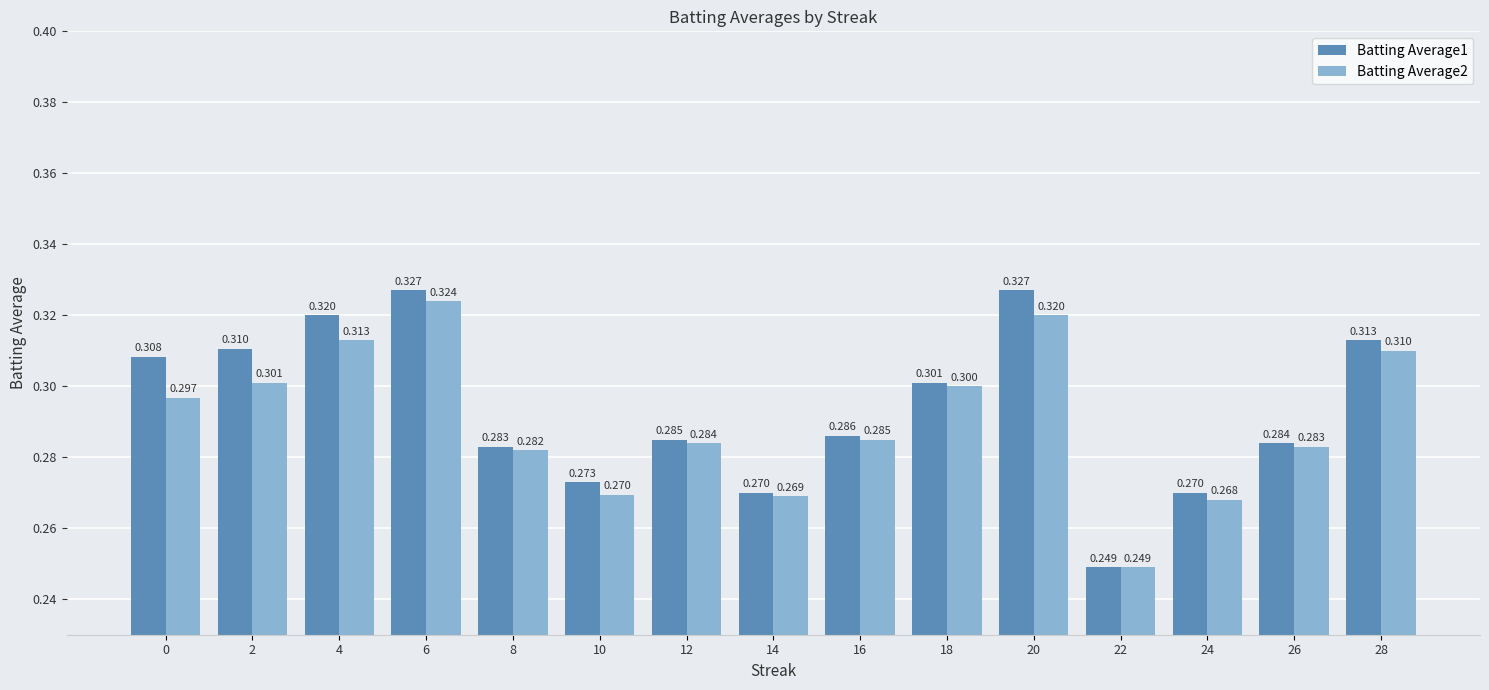

Rank the categories by Batting Average2 value from highest to lowest.

6, 20, 4, 28, 2, 18, 0, 16, 12, 26, 8, 10, 14, 24, 22